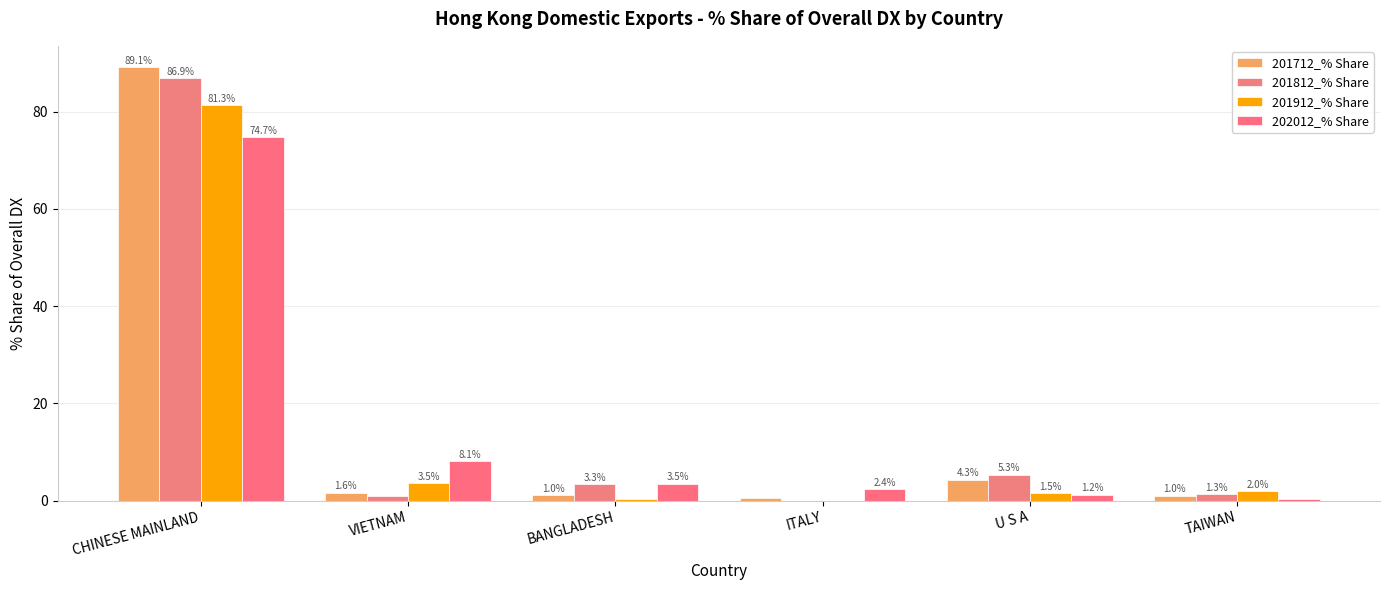

What is the spread (max minus min) of values at ITALY?

2.4